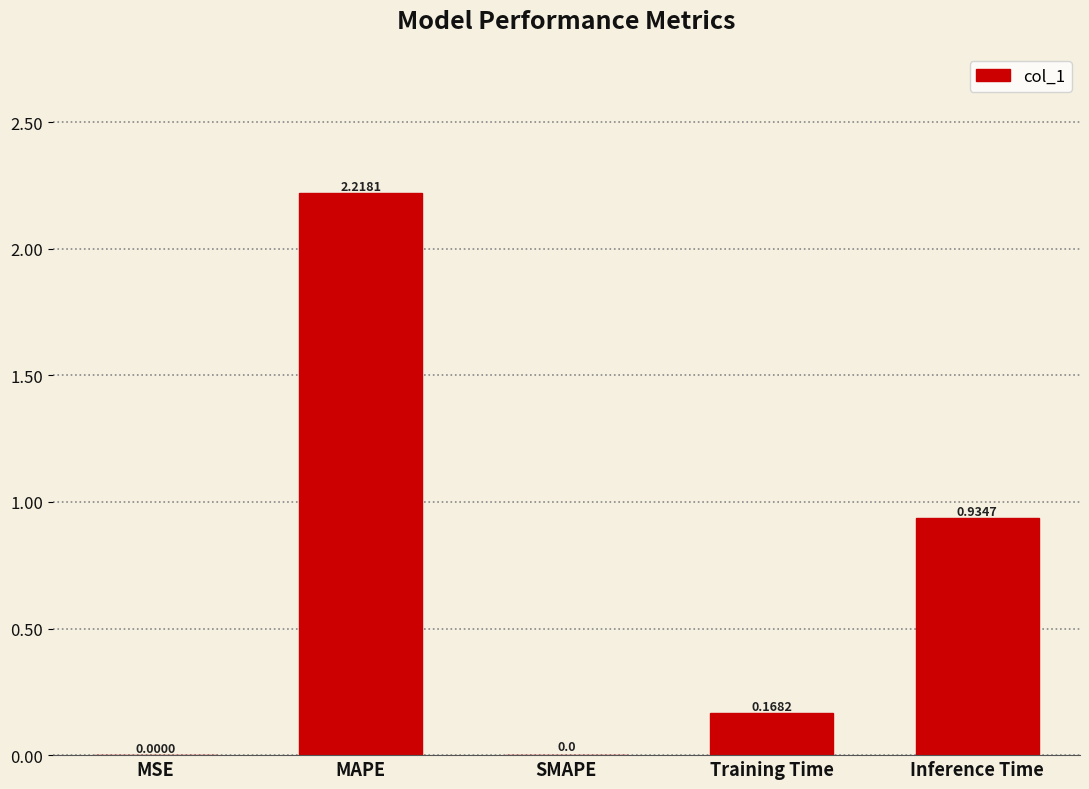

What is the sum of the values at MAPE and Inference Time?

3.2